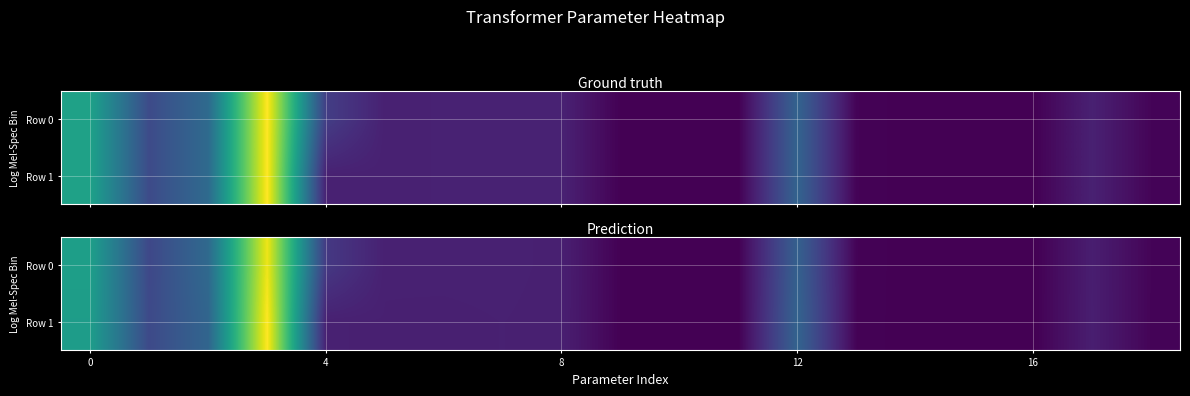

The value of row_0 at 6 is 3.8. True or false?

False